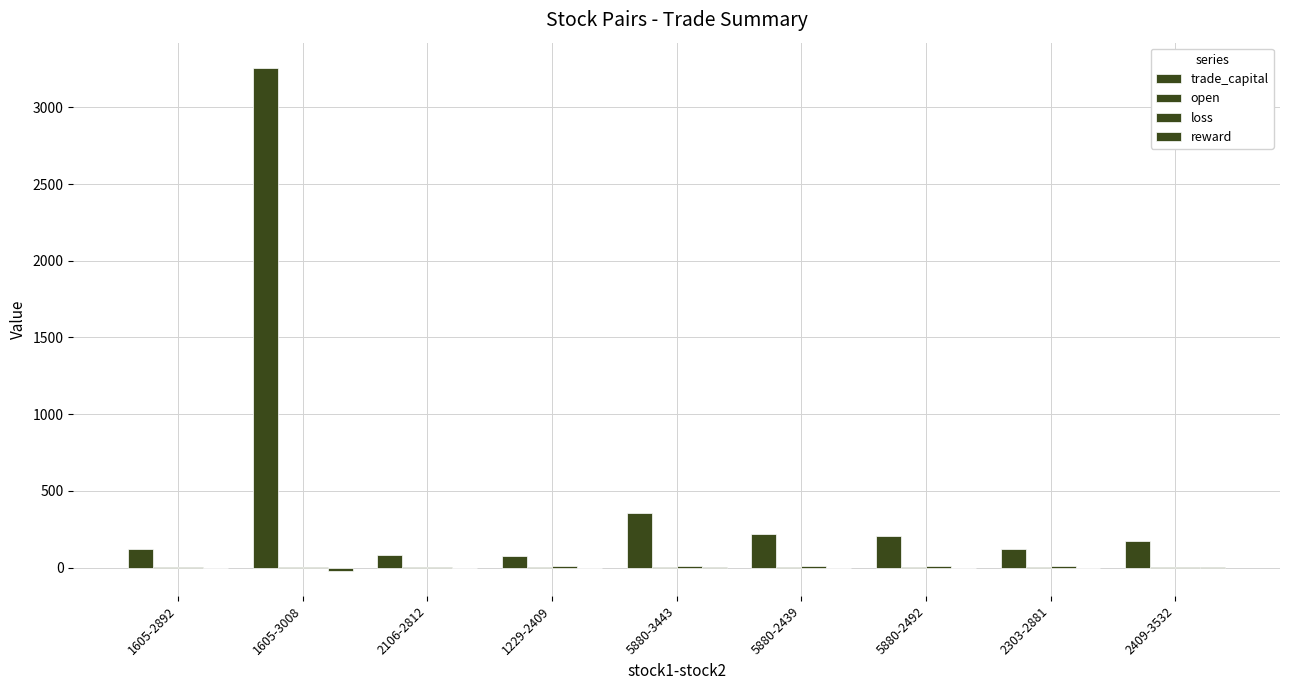

How many categories are shown in the chart?

9